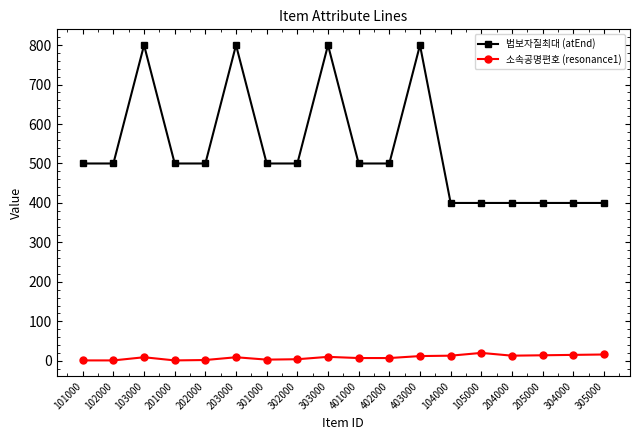

At how many categories does at least one series exceed 360?

18